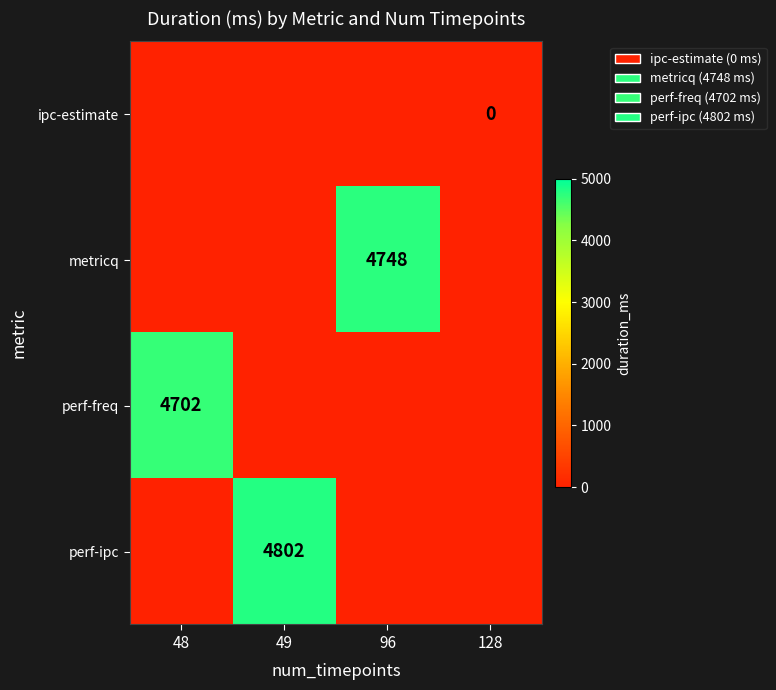

How many series are shown in this chart?

4